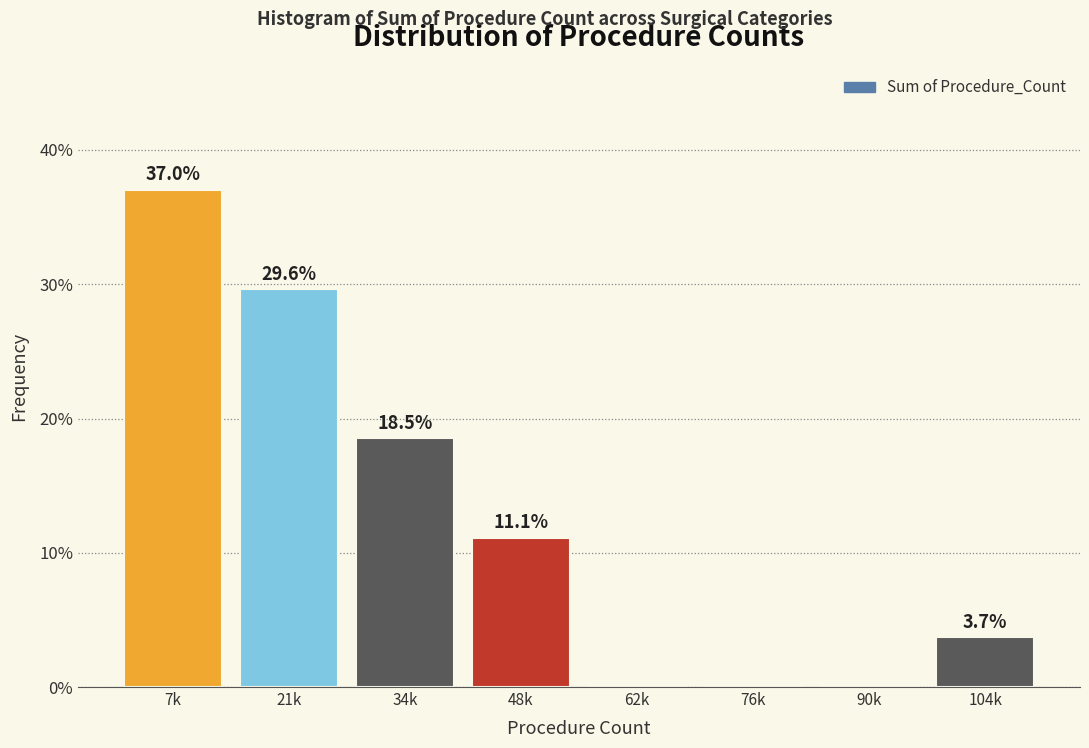

Reading left to right, extract all data points from this chart.

7k=37.0	21k=29.6	34k=18.5	48k=11.1	62k=0.0	76k=0.0	90k=0.0	104k=3.7